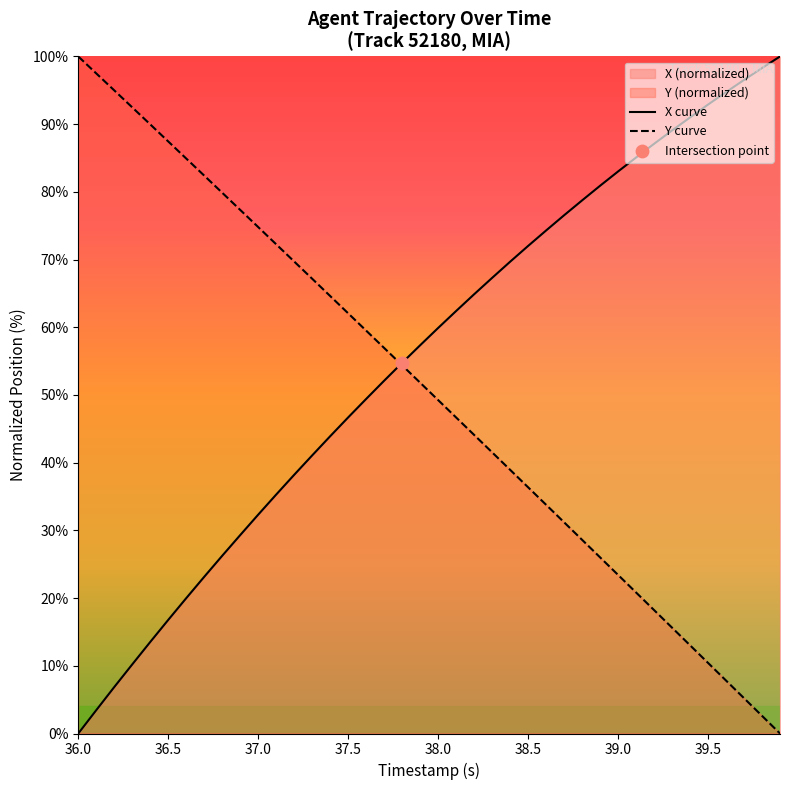

Which series has the widest spread of Y values?

X